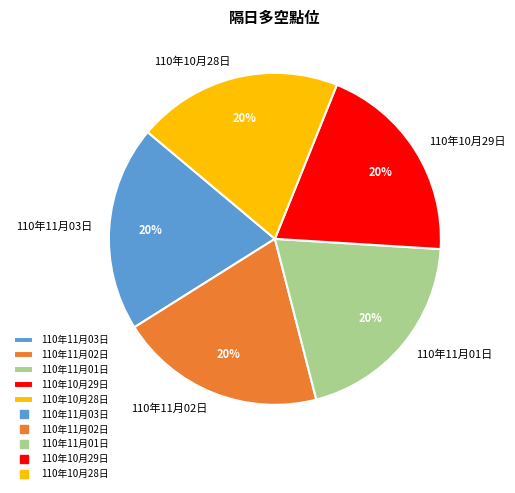

Approximately how many times larger is the value at 110年10月29日 compared to 110年11月03日?

1.0